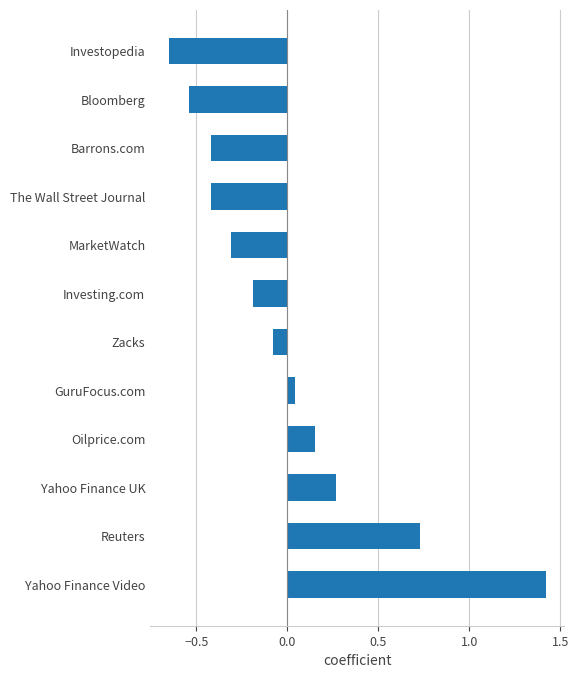

Between Barrons.com and Zacks, which is larger?

Zacks